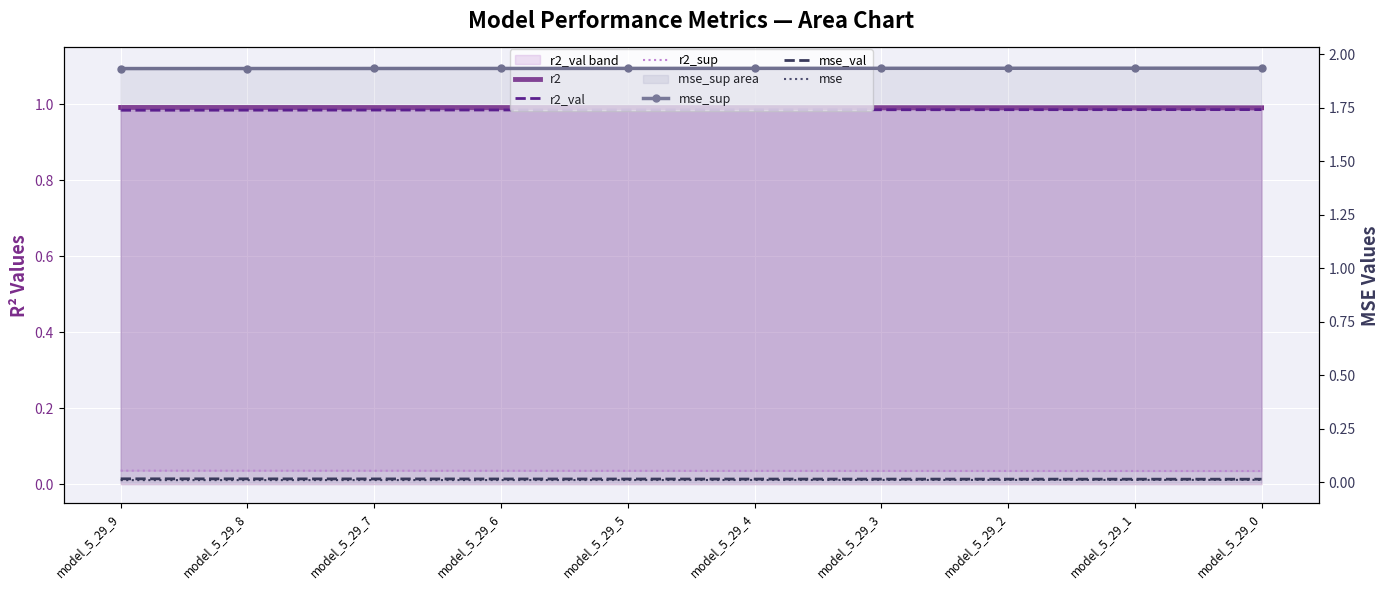

Which series has the largest total across all categories?

mse_sup